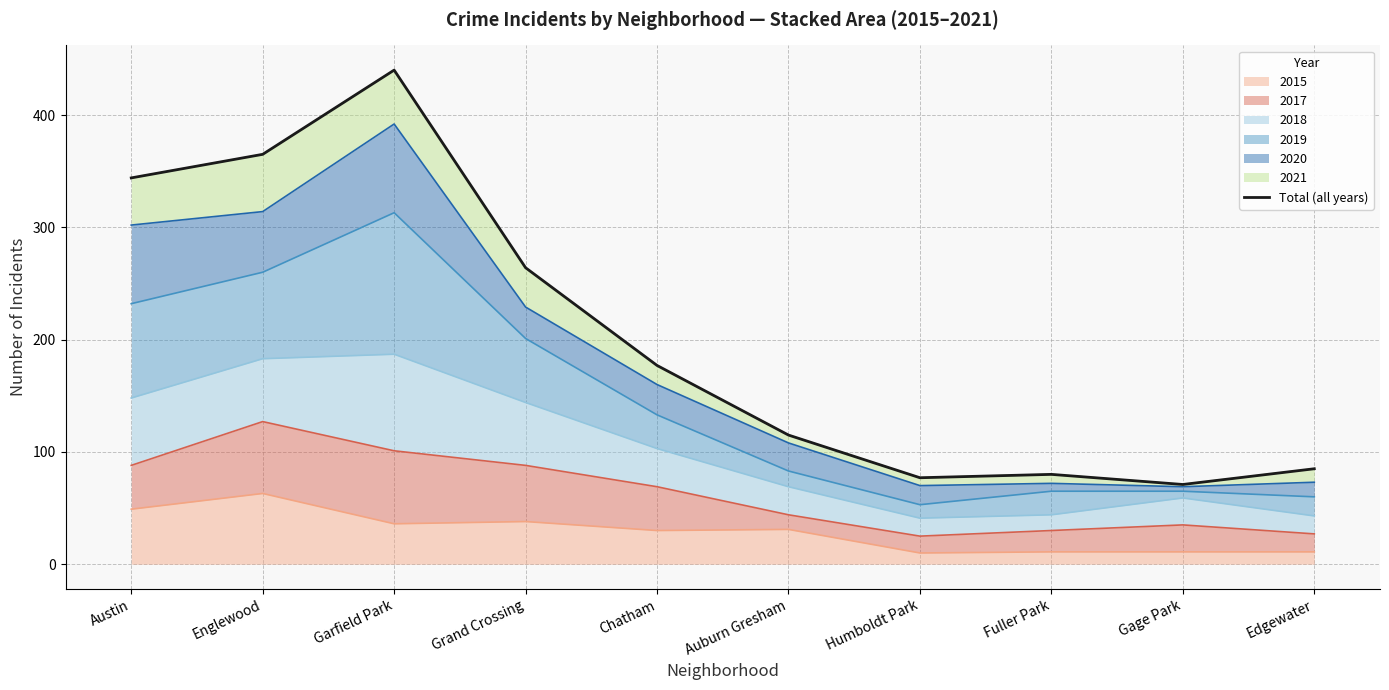

At which label is the value closest to 255?

Grand Crossing